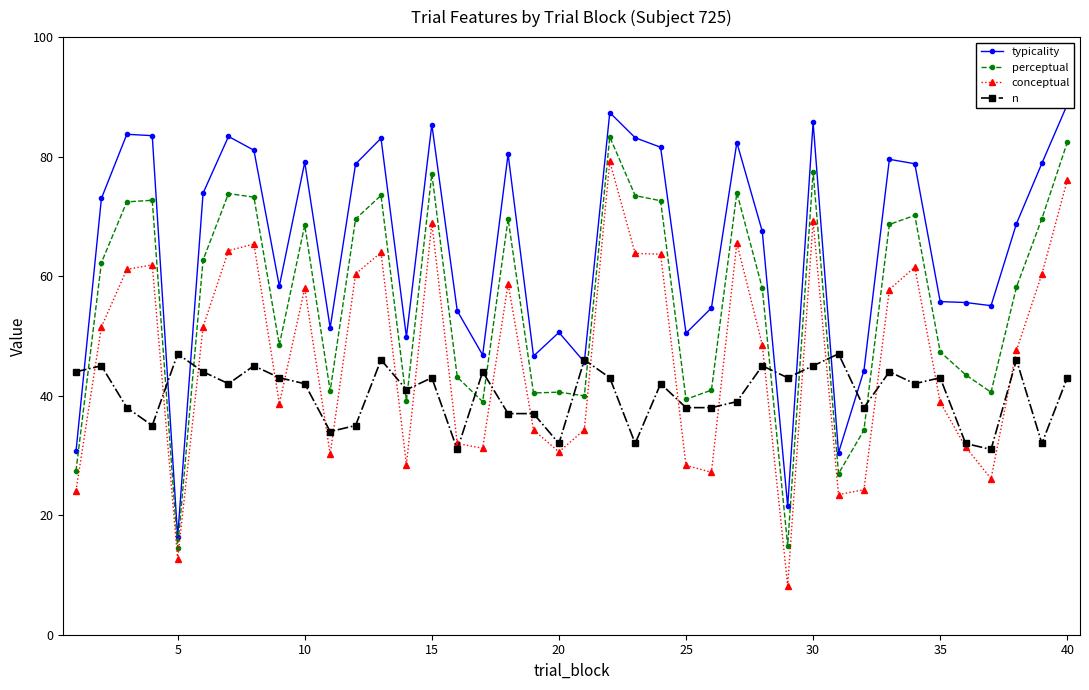

Which series has the largest total across all categories?

typicality